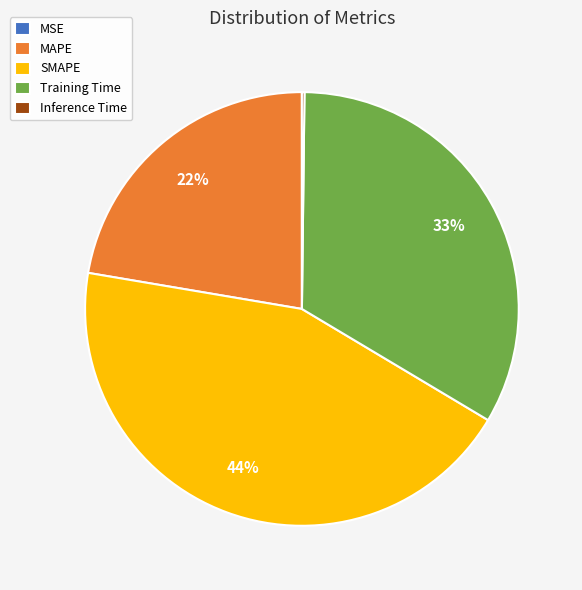

Which has a higher value, MAPE or Training Time?

Training Time